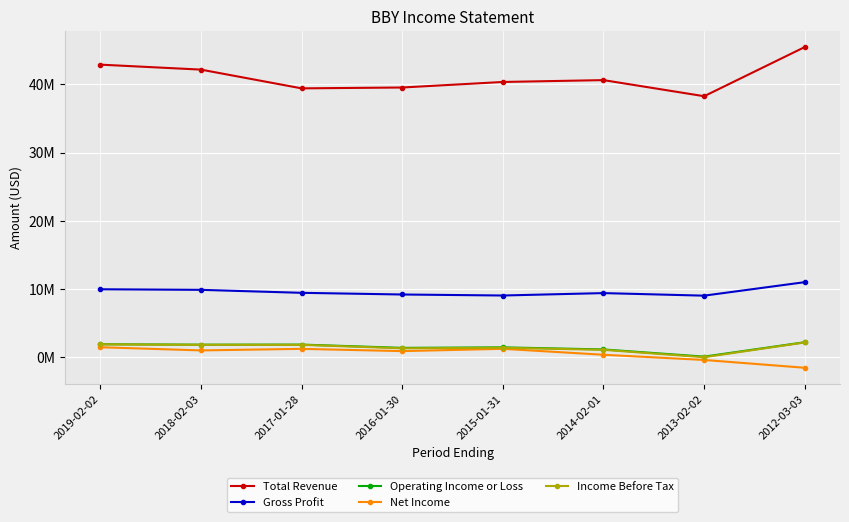

At which category is the sum across all series the highest?

2012-03-03